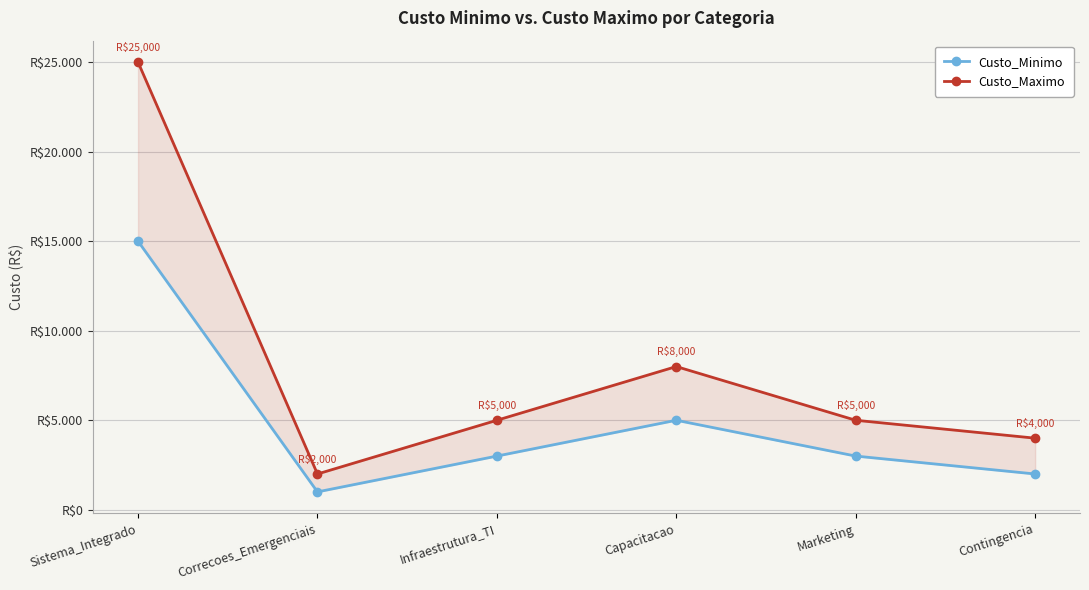

Which category has the lowest value in the Custo_Maximo series?

Correcoes_Emergenciais